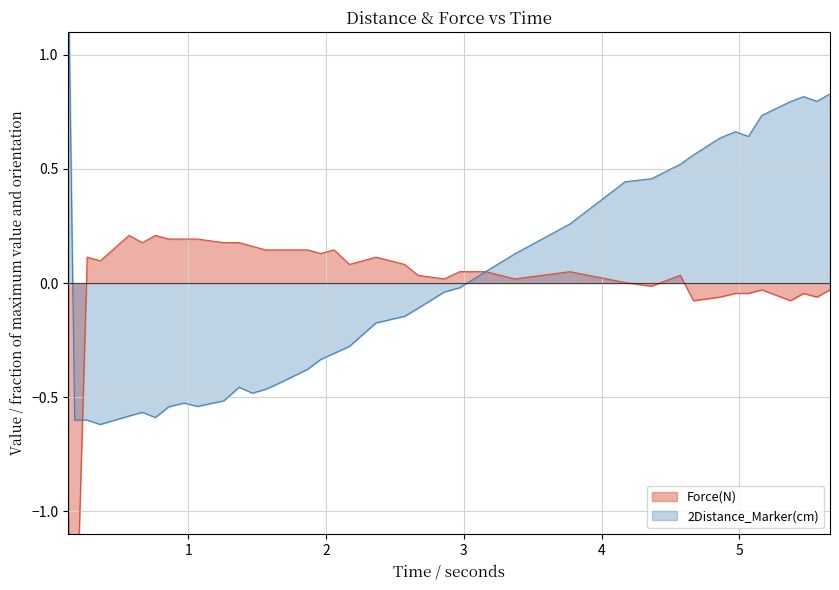

What is the value of the 2Distance_Marker(cm) point at the 20th from the left?

-0.3